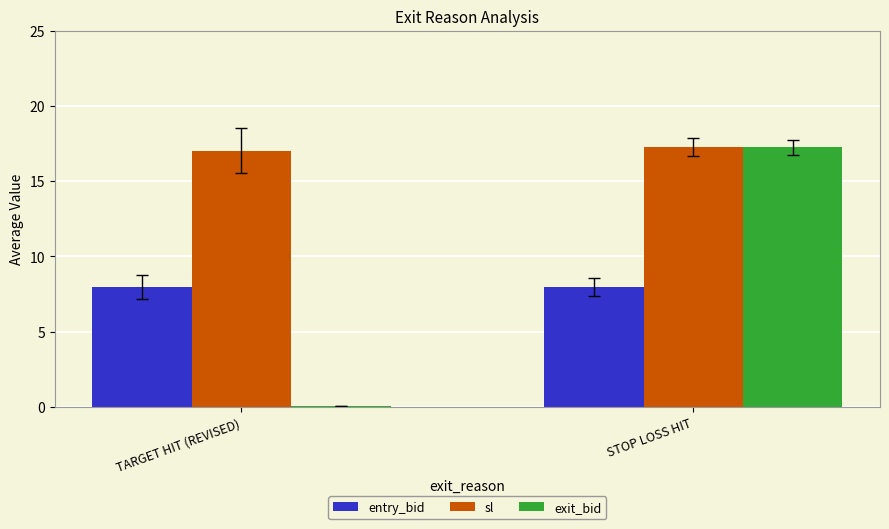

Which series changed the most between TARGET HIT (REVISED) and STOP LOSS HIT?

exit_bid